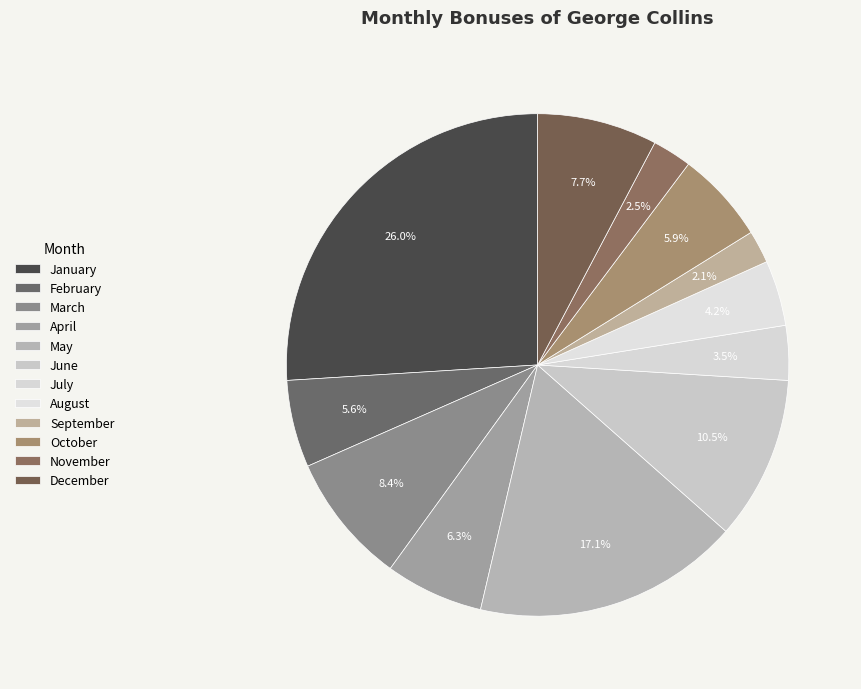

Does February account for over 50% of the chart?

No